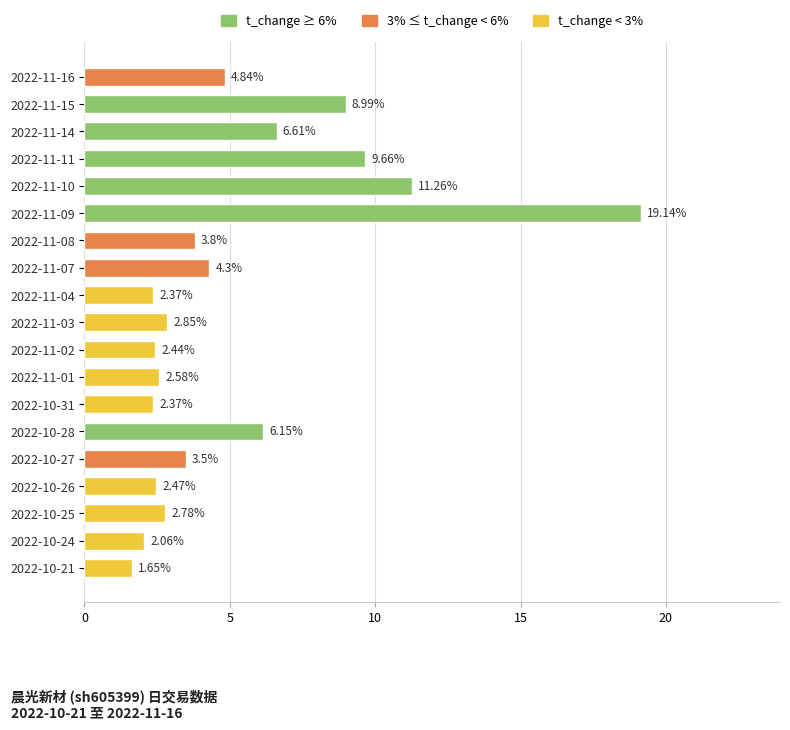

Between 2022-10-21 and 2022-11-01, which is larger?

2022-11-01